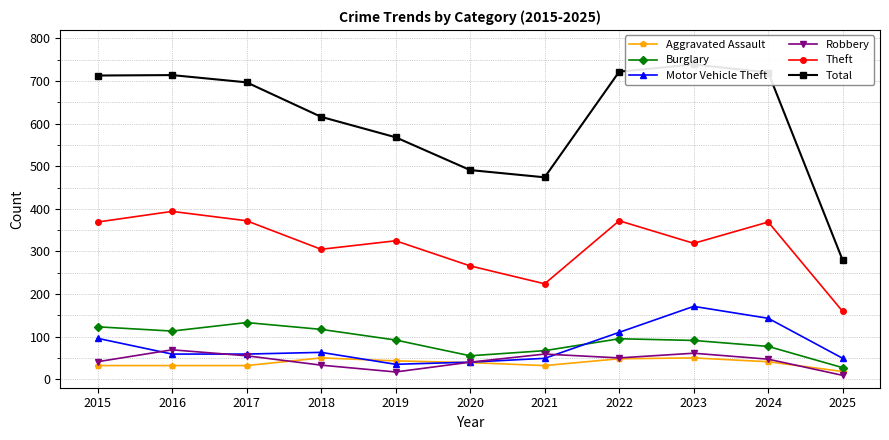

Reading left to right, list all the values displayed in this chart.

Aggravated Assault: 2015=32	2016=32	2017=32	2018=50	2019=43	2020=39	2021=32	2022=48	2023=50	2024=41	2025=18
Burglary: 2015=123	2016=113	2017=133	2018=117	2019=92	2020=55	2021=67	2022=95	2023=91	2024=77	2025=27
Motor Vehicle Theft: 2015=96	2016=59	2017=59	2018=63	2019=35	2020=40	2021=49	2022=110	2023=171	2024=143	2025=49
Robbery: 2015=41	2016=69	2017=55	2018=33	2019=17	2020=40	2021=59	2022=50	2023=61	2024=47	2025=9
Theft: 2015=369	2016=394	2017=372	2018=305	2019=325	2020=266	2021=224	2022=372	2023=319	2024=369	2025=159
Total: 2015=713	2016=714	2017=697	2018=616	2019=568	2020=491	2021=474	2022=722	2023=739	2024=720	2025=279